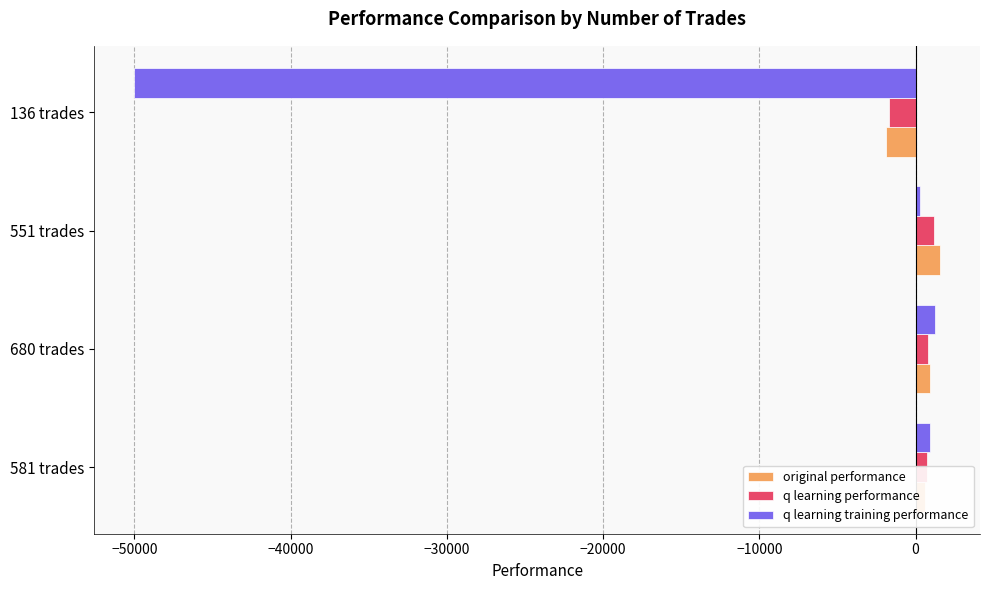

What is the total value across all series at 136 trades?

-53586.2